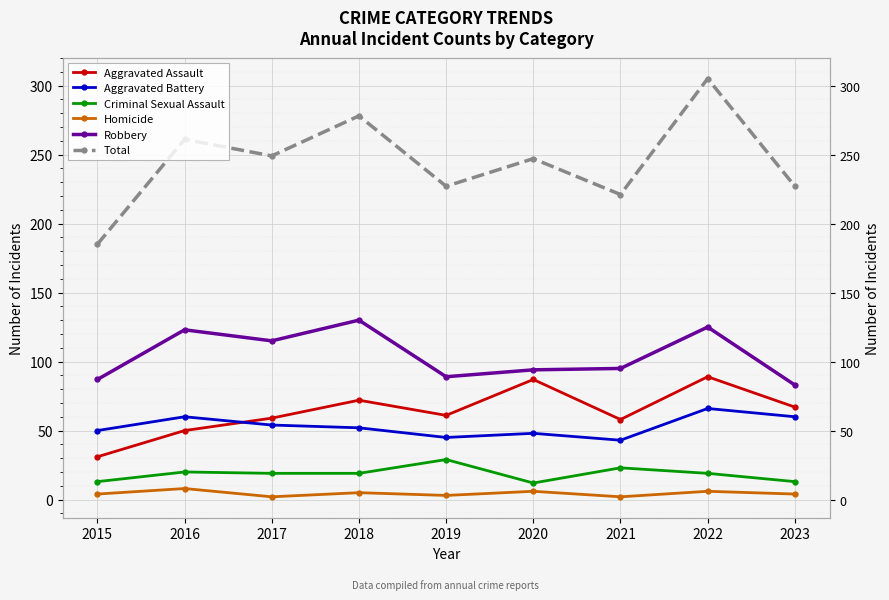

At which category does Criminal Sexual Assault reach its first local valley?

2020